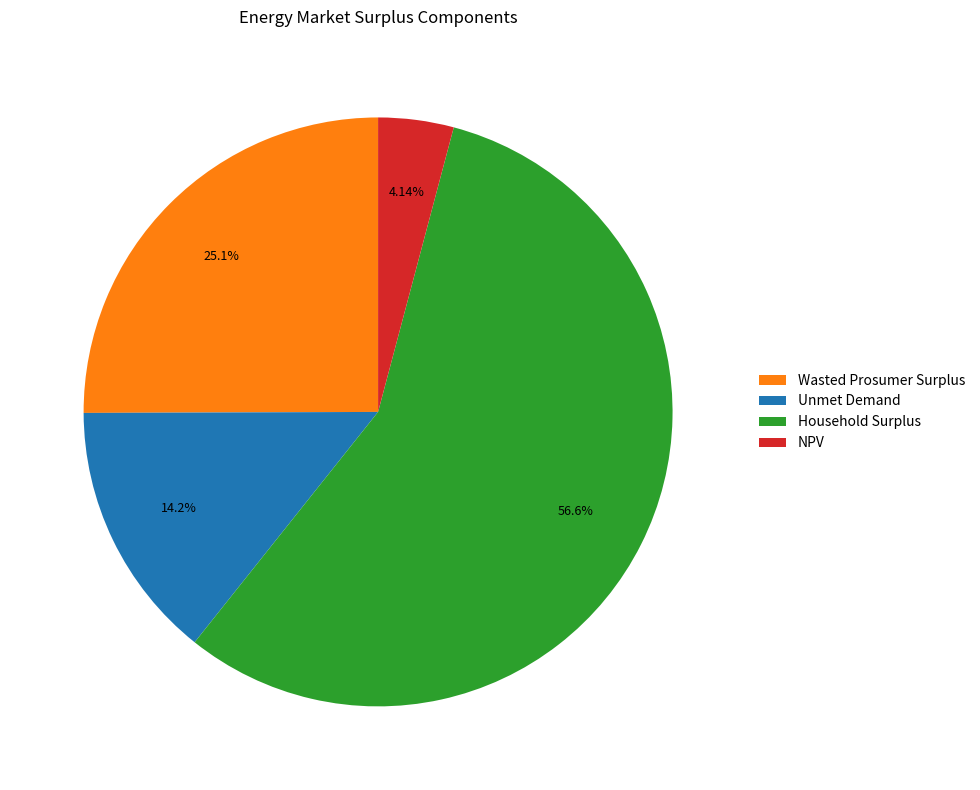

How many slices are in this pie chart?

4